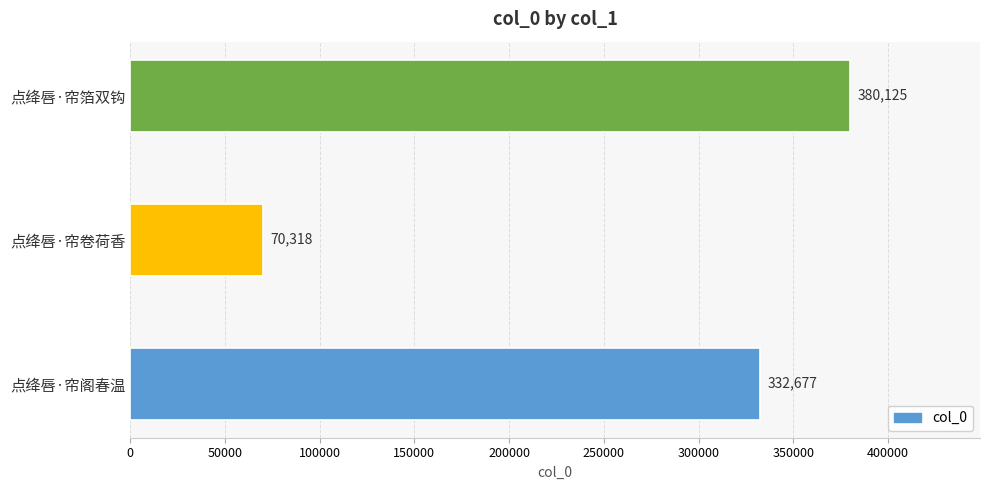

How many bars are there in total?

3